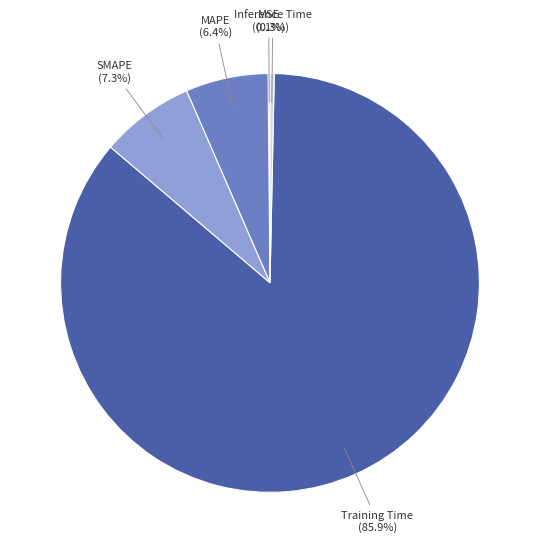

Which slice represents more than half of the pie?

Training Time